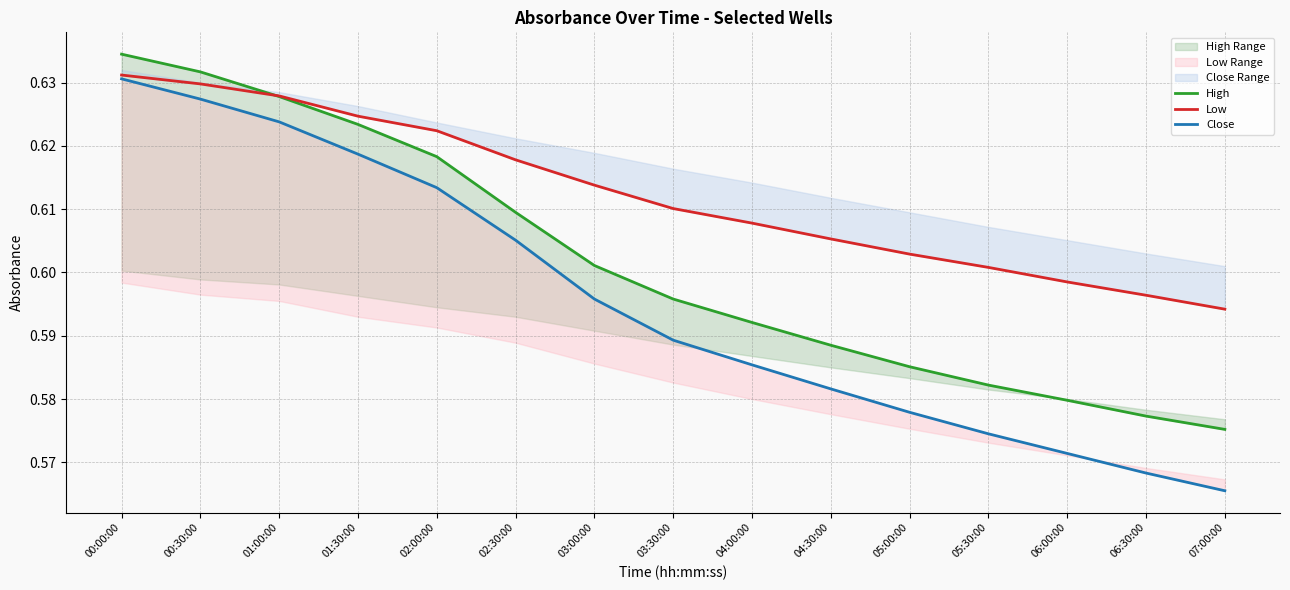

How many lines are shown in the chart?

3